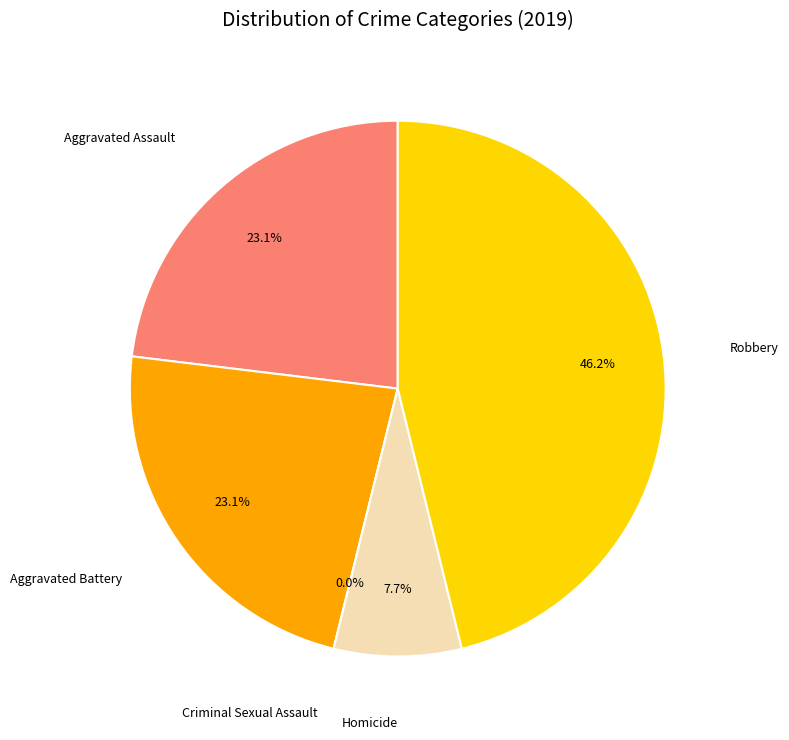

To the nearest percent, what portion does Aggravated Battery represent?

23%